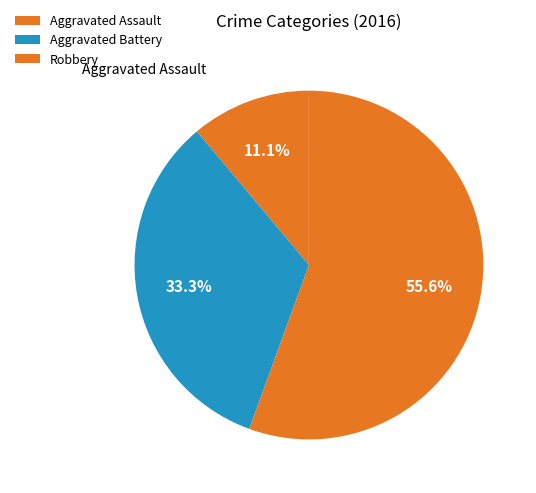

Count the number of slices in the pie.

3